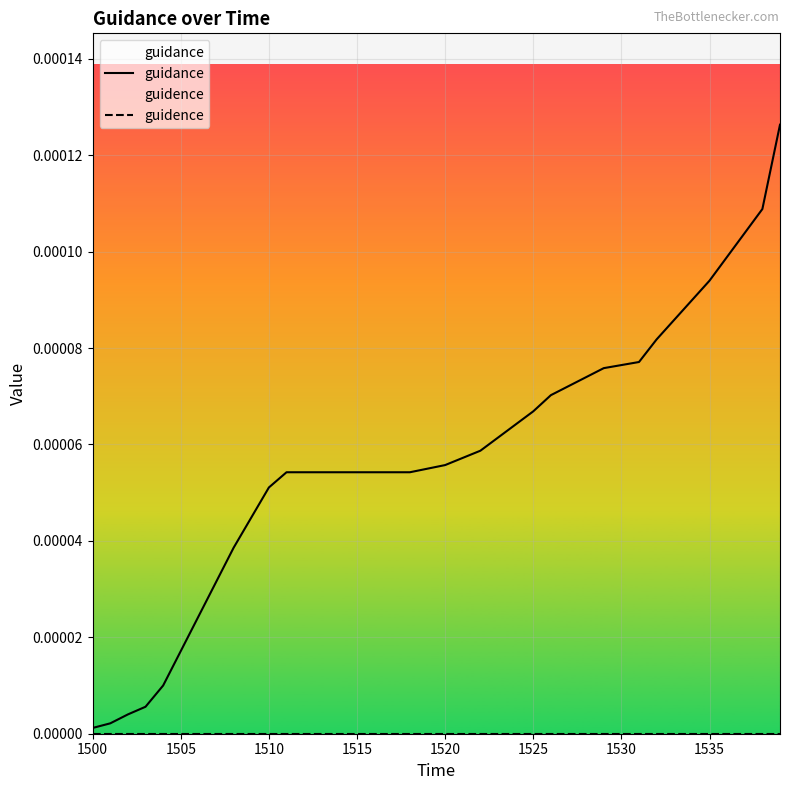

True or false: guidance and guidence cross at least once.

False